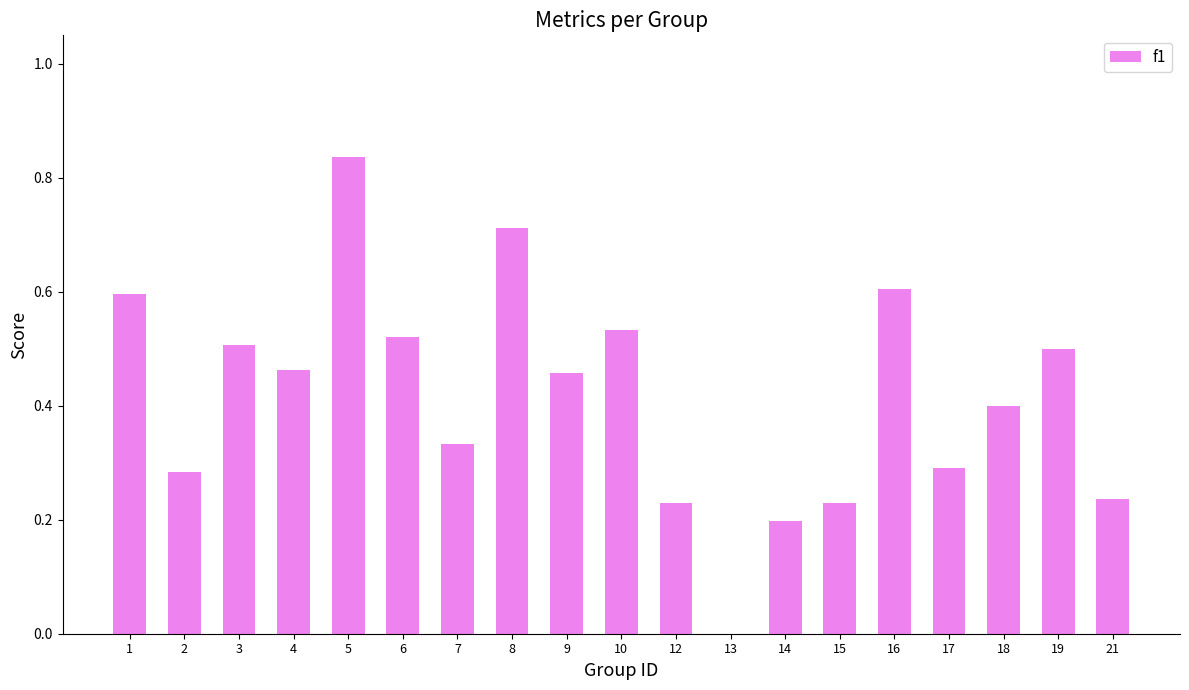

How many values are between 0 and 1?

19